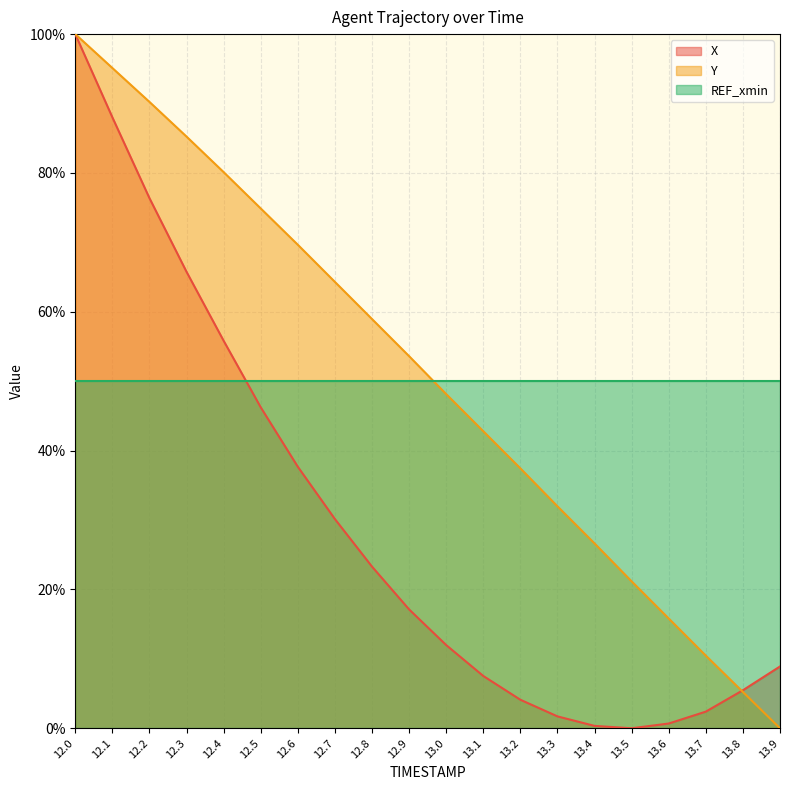

Which category has the highest value across all series?

12.0